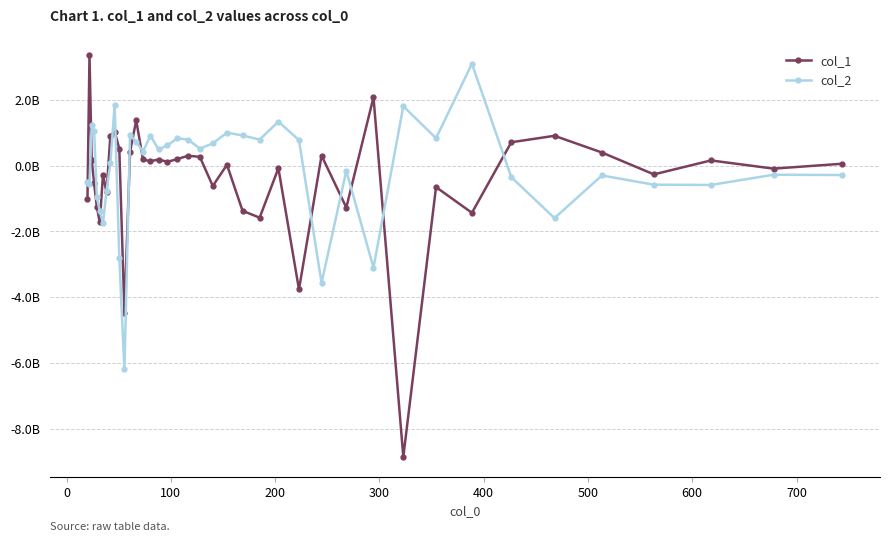

In col_2, how many points are higher than both neighbors (excluding endpoints)?

12